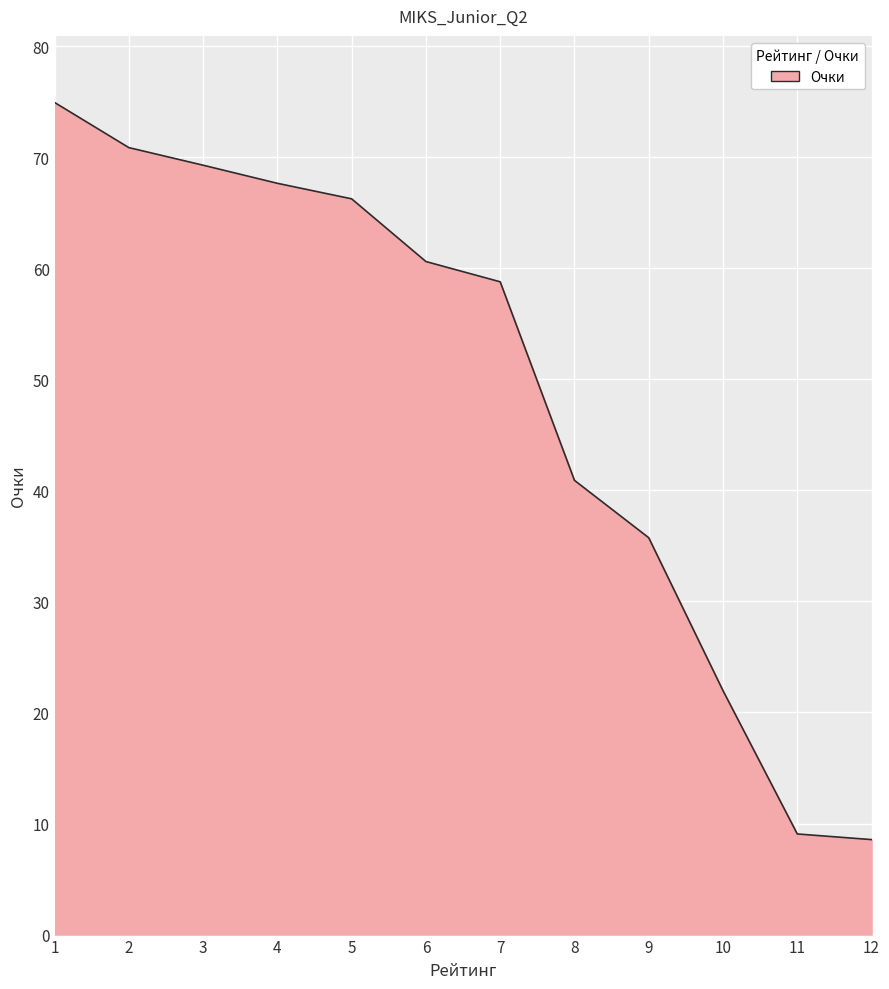

Where is the data nearest to the value 41?

8